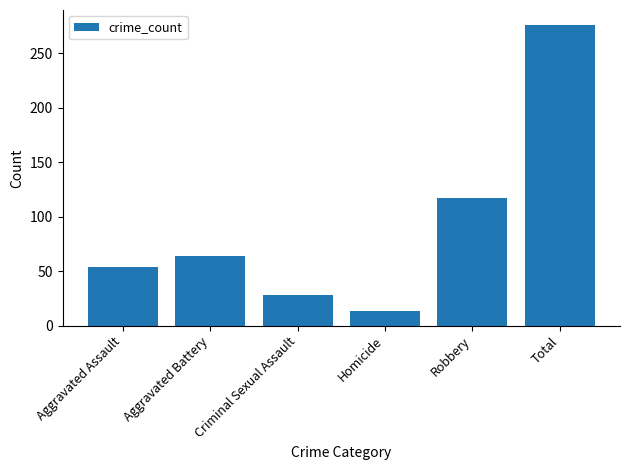

List the labels in order of value, smallest first.

Homicide, Criminal Sexual Assault, Aggravated Assault, Aggravated Battery, Robbery, Total